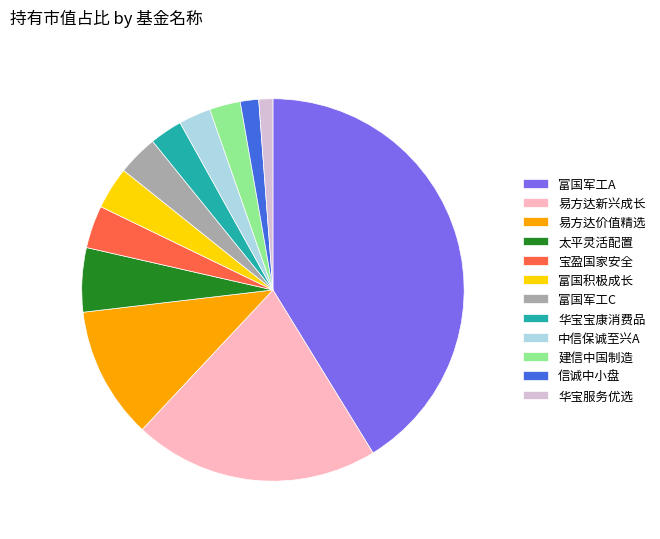

What is the ratio of the value at 富国军工A to the value at 易方达价值精选?

3.7